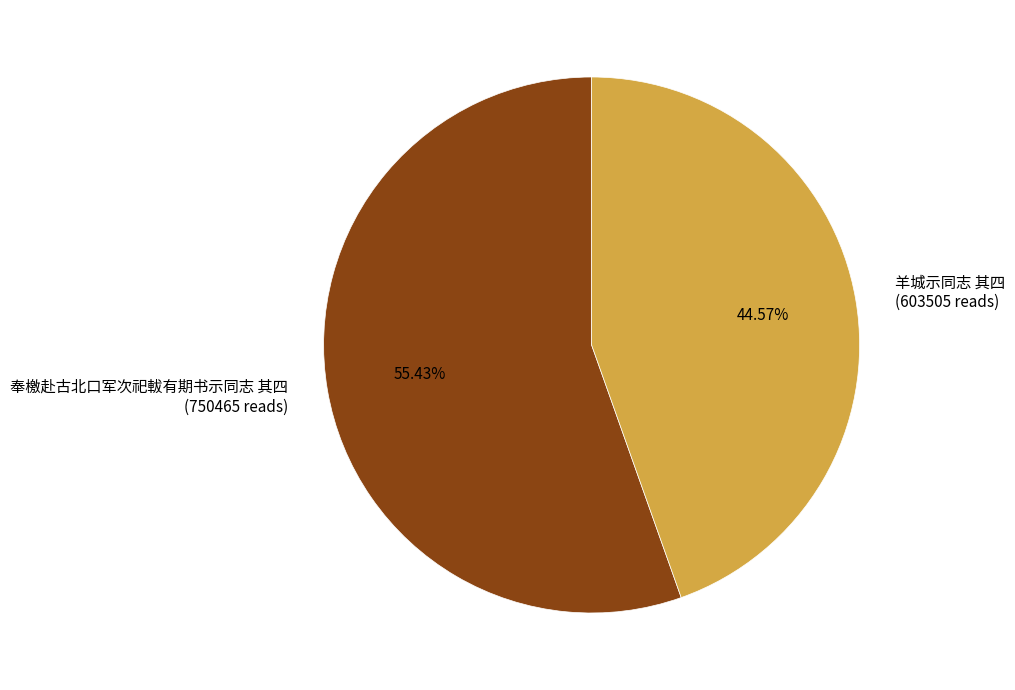

Does 奉檄赴古北口军次祀軷有期书示同志 其四 represent more than half of the total?

Yes